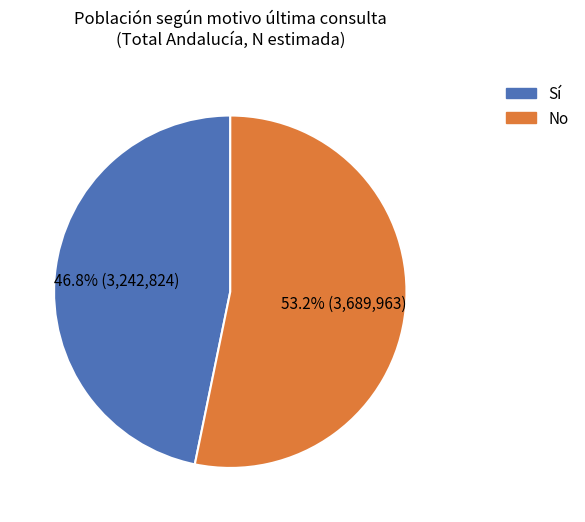

Which category has the smallest portion of the pie?

Sí